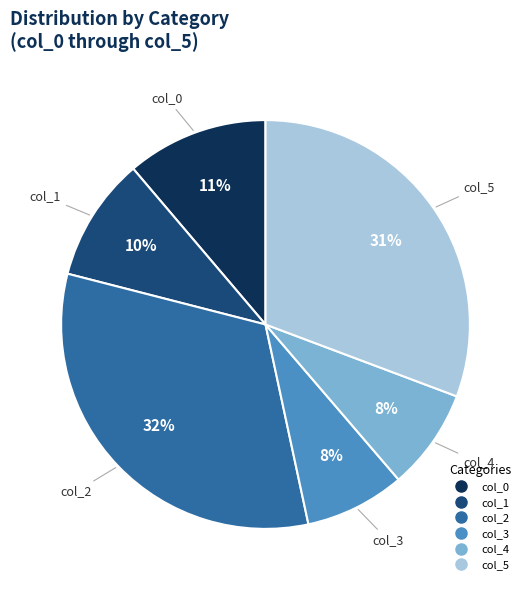

To the nearest percent, what is the difference between the largest and smallest slice percentages?

24%